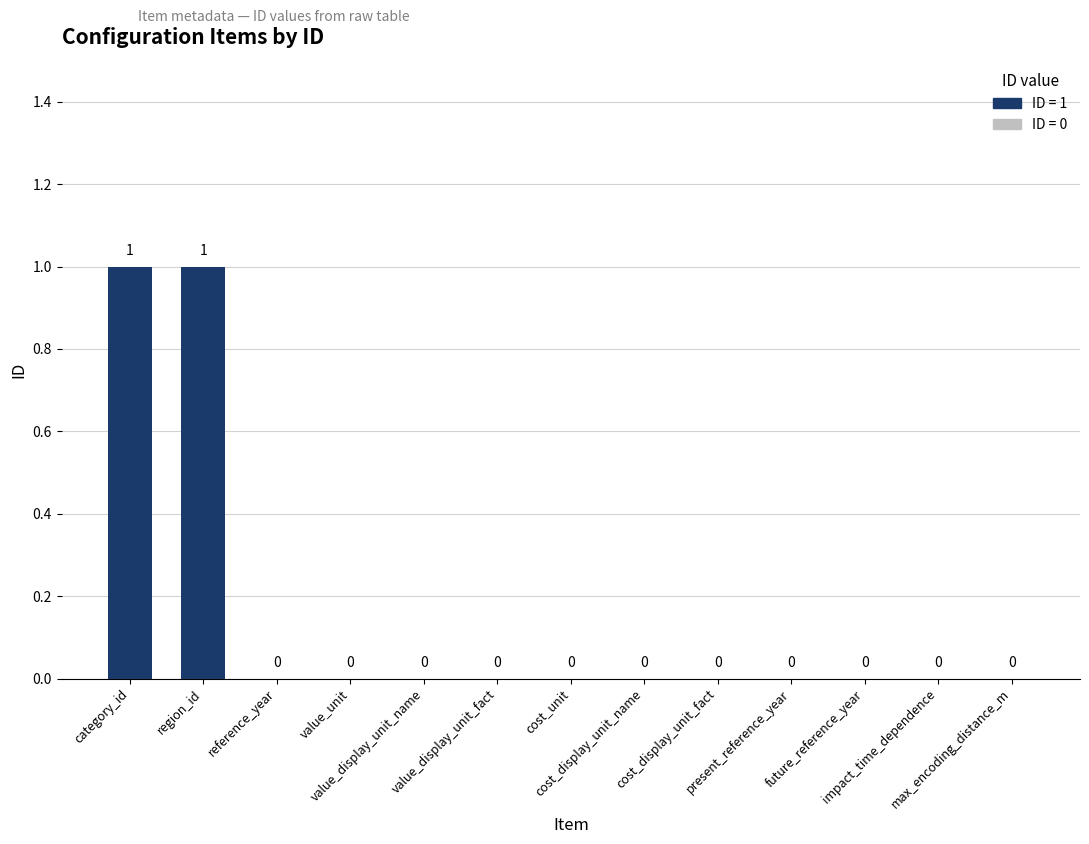

Reading left to right, what are all the values shown in this chart?

category_id=1	region_id=1	reference_year=0	value_unit=0	value_display_unit_name=0	value_display_unit_fact=0	cost_unit=0	cost_display_unit_name=0	cost_display_unit_fact=0	present_reference_year=0	future_reference_year=0	impact_time_dependence=0	max_encoding_distance_m=0